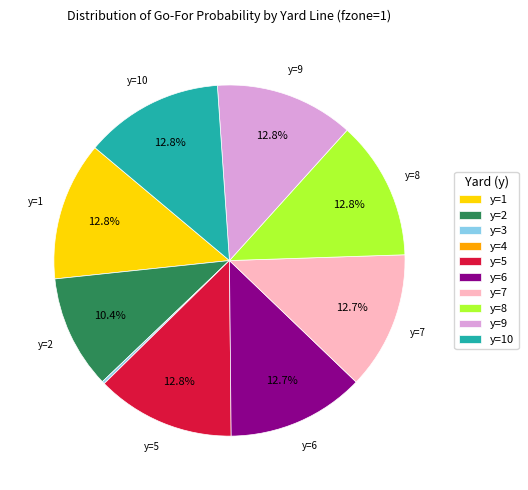

Does any single category account for the majority?

No